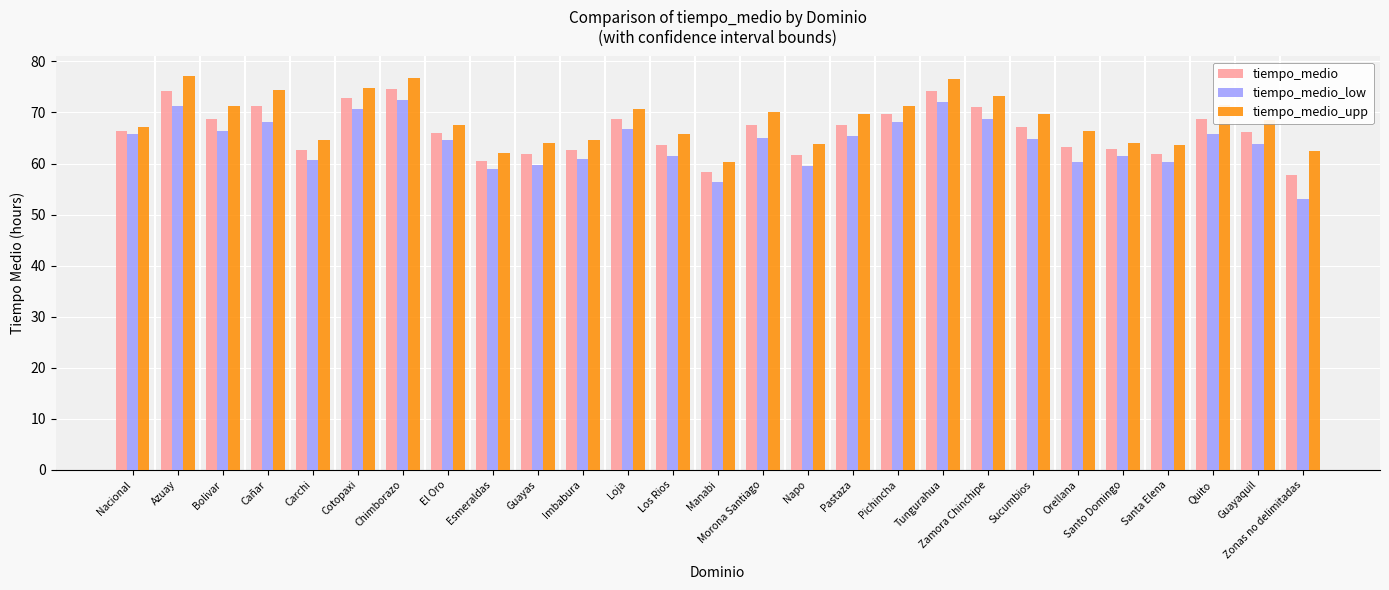

At Tungurahua, list the series in order from smallest to largest.

tiempo_medio_low, tiempo_medio, tiempo_medio_upp